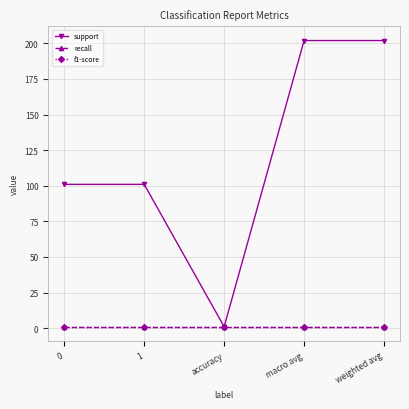

True or false: support has a value of 101 at 0.

True